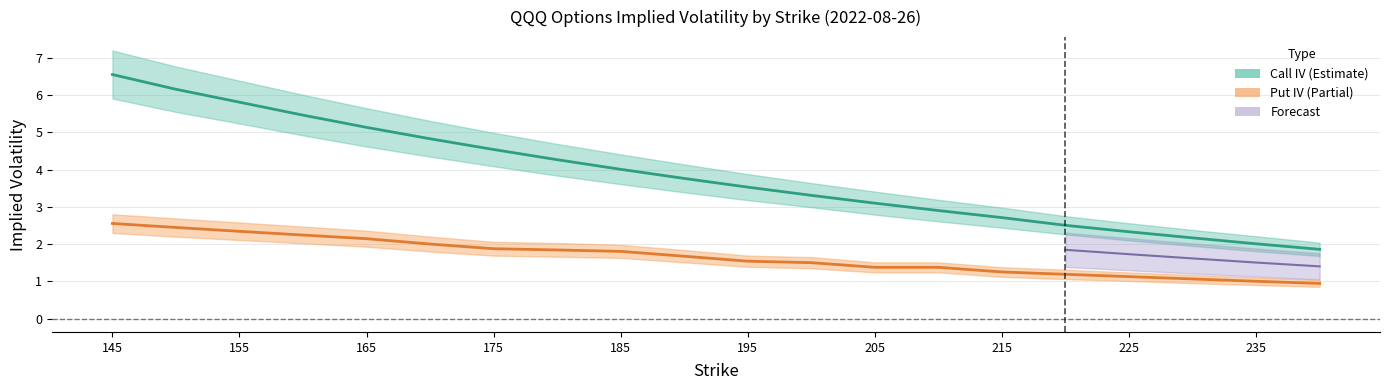

True or false: iv_call_upper and iv_call_lower cross at least once.

False